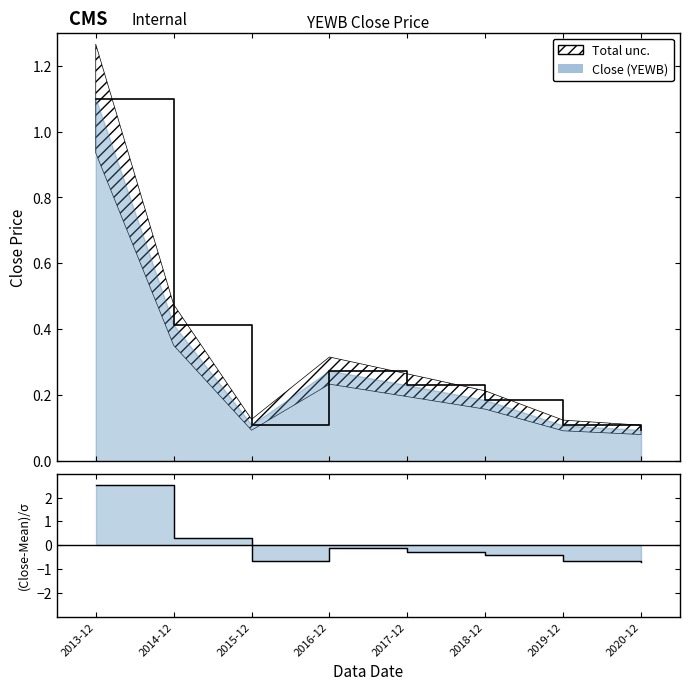

What position from the left is 2018-12?

6